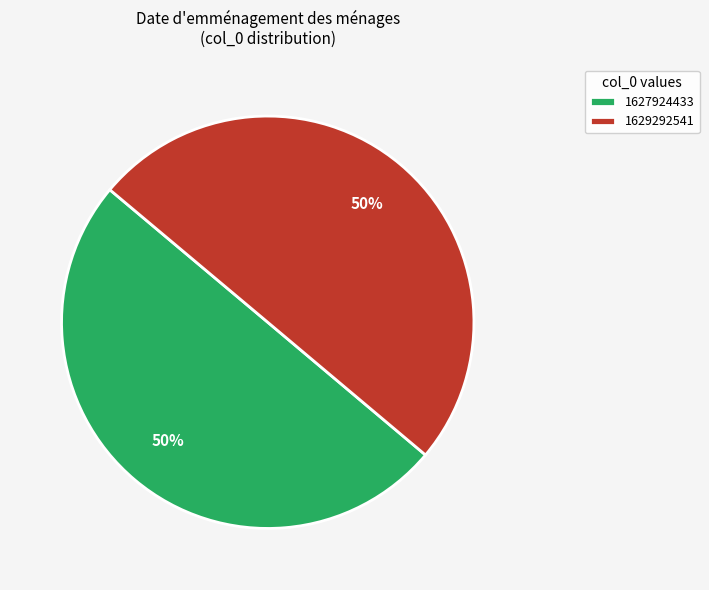

Is it true that 1629292541 is 50% of the pie?

True